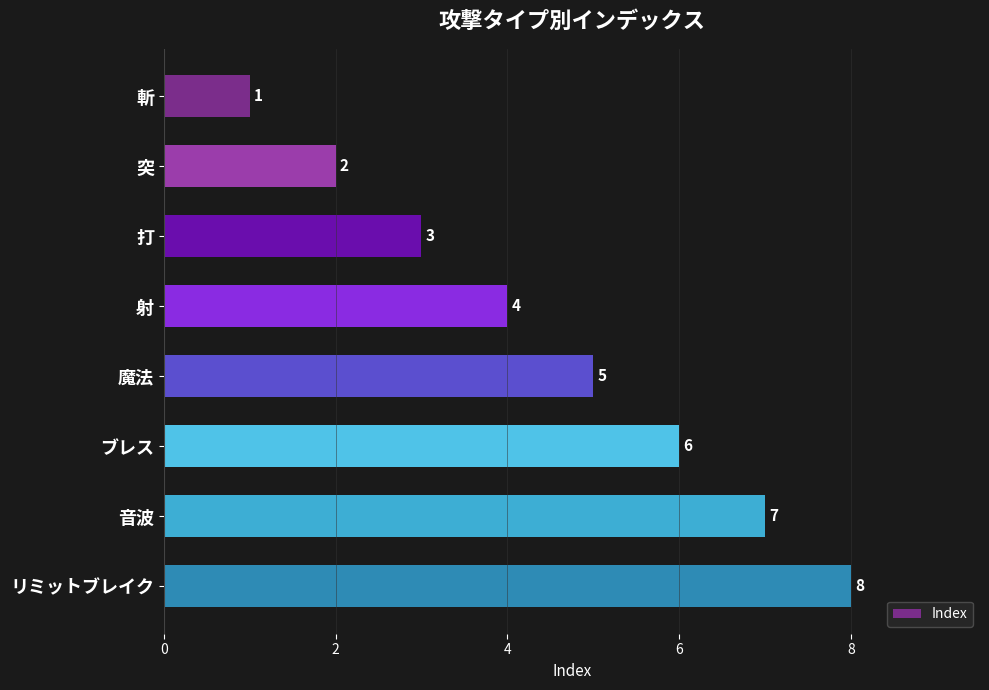

List the labels in order of value, largest first.

リミットブレイク, 音波, ブレス, 魔法, 射, 打, 突, 斬